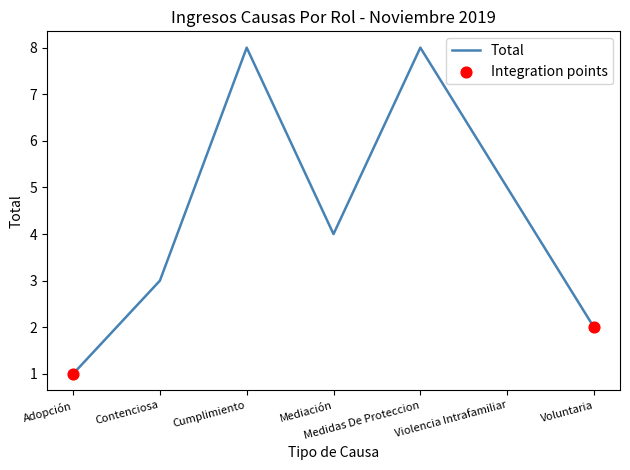

Approximately how many times larger is the value at Medidas De Proteccion compared to Adopción?

8.0